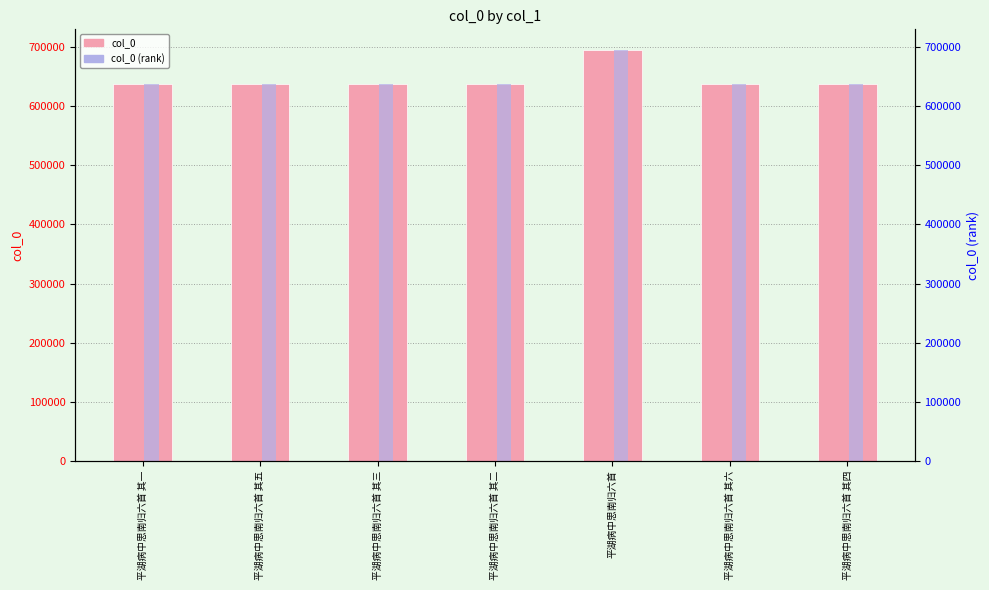

Reading left to right, extract all data points from this chart.

col_0: 平湖病中思南归六首 其一=638149	平湖病中思南归六首 其五=638153	平湖病中思南归六首 其三=638151	平湖病中思南归六首 其二=638150	平湖病中思南归六首=695213	平湖病中思南归六首 其六=638154	平湖病中思南归六首 其四=638152
col_0 (rank): 平湖病中思南归六首 其一=638149	平湖病中思南归六首 其五=638153	平湖病中思南归六首 其三=638151	平湖病中思南归六首 其二=638150	平湖病中思南归六首=695213	平湖病中思南归六首 其六=638154	平湖病中思南归六首 其四=638152